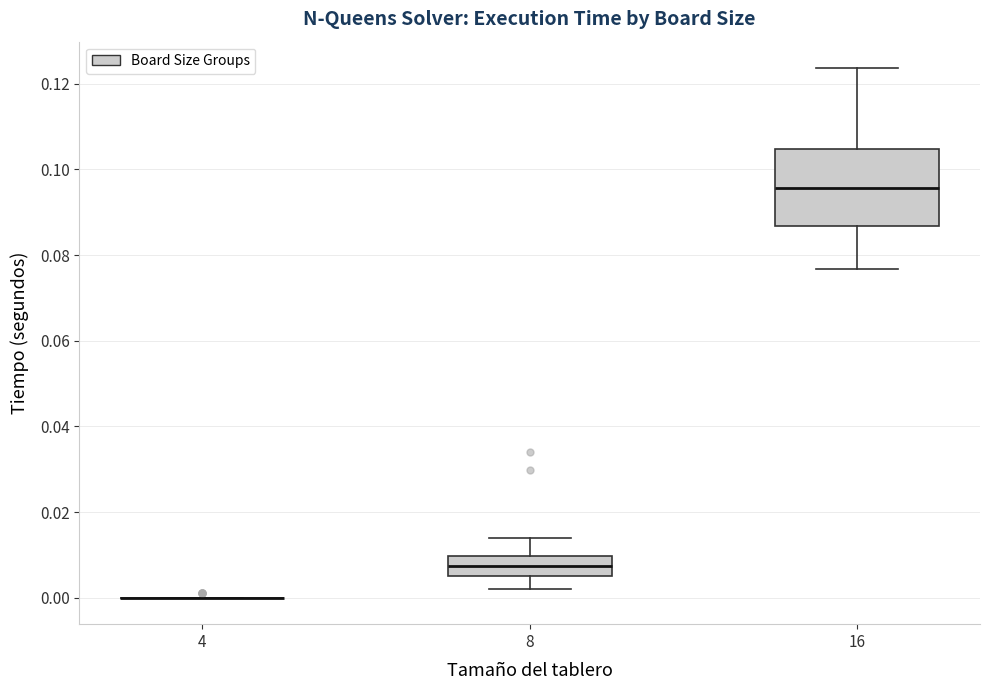

Reading left to right, read every box against the y-axis: the position of its median line, the range the box covers, and the ends of its whiskers. The values are not printed on the chart, so give them approximately, as read against the axis.

4: box collapsed to a line at 0.000, whiskers 0.000 to 0.000
8: median 0.008, box 0.004 to 0.010, whiskers 0.002 to 0.014
16: median 0.096, box 0.086 to 0.104, whiskers 0.076 to 0.124